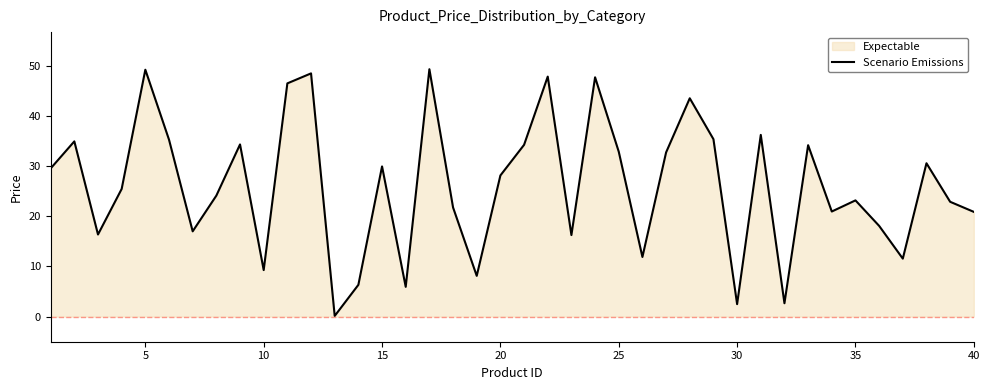

Reading left to right, what are all the values shown in this chart?

29.5	34.9	16.4	25.4	49.2	35.3	17.0	24.1	34.3	9.3	46.5	48.5	0.1	6.3	29.9	5.9	49.3	21.8	8.1	28.1	34.2	47.8	16.3	47.7	32.9	11.9	32.7	43.5	35.4	2.5	36.2	2.7	34.2	20.9	23.2	18.1	11.6	30.6	22.9	20.9